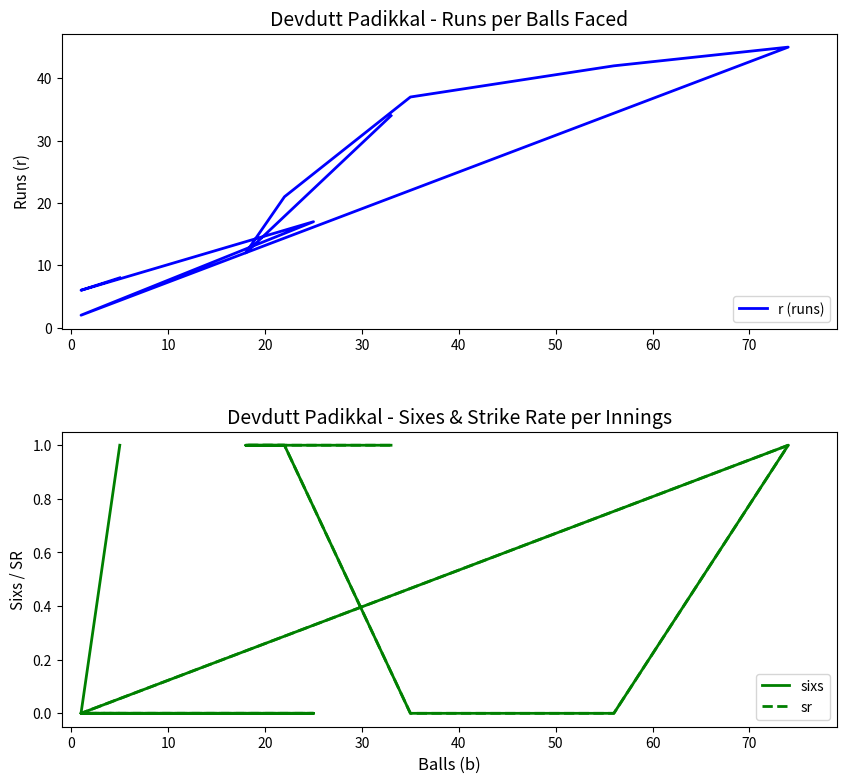

The r (runs) series shows 48 at 80. True or false?

False